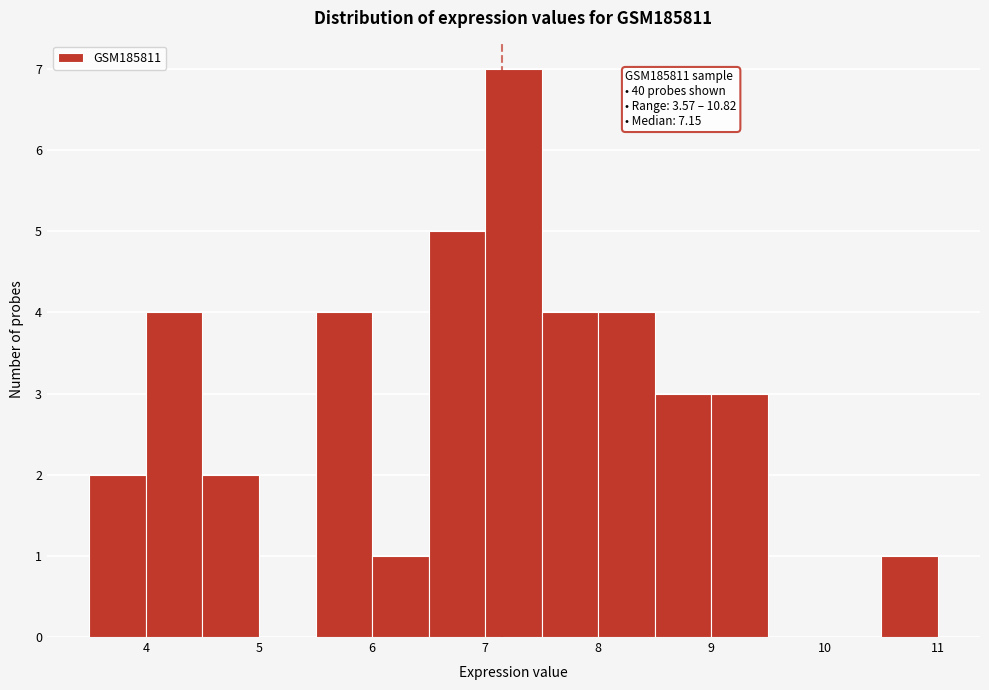

Which range on the x-axis has the tallest bar?

7.0 to 7.5